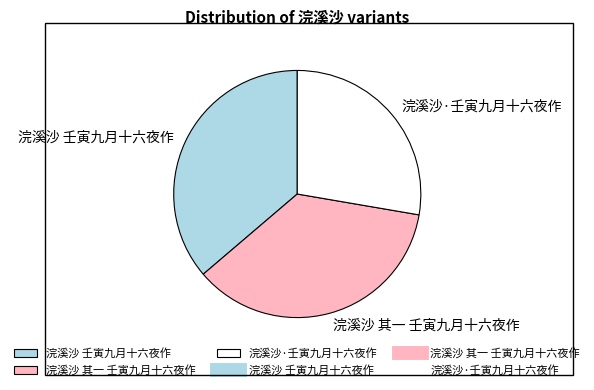

Which slice is the smallest?

浣溪沙·壬寅九月十六夜作